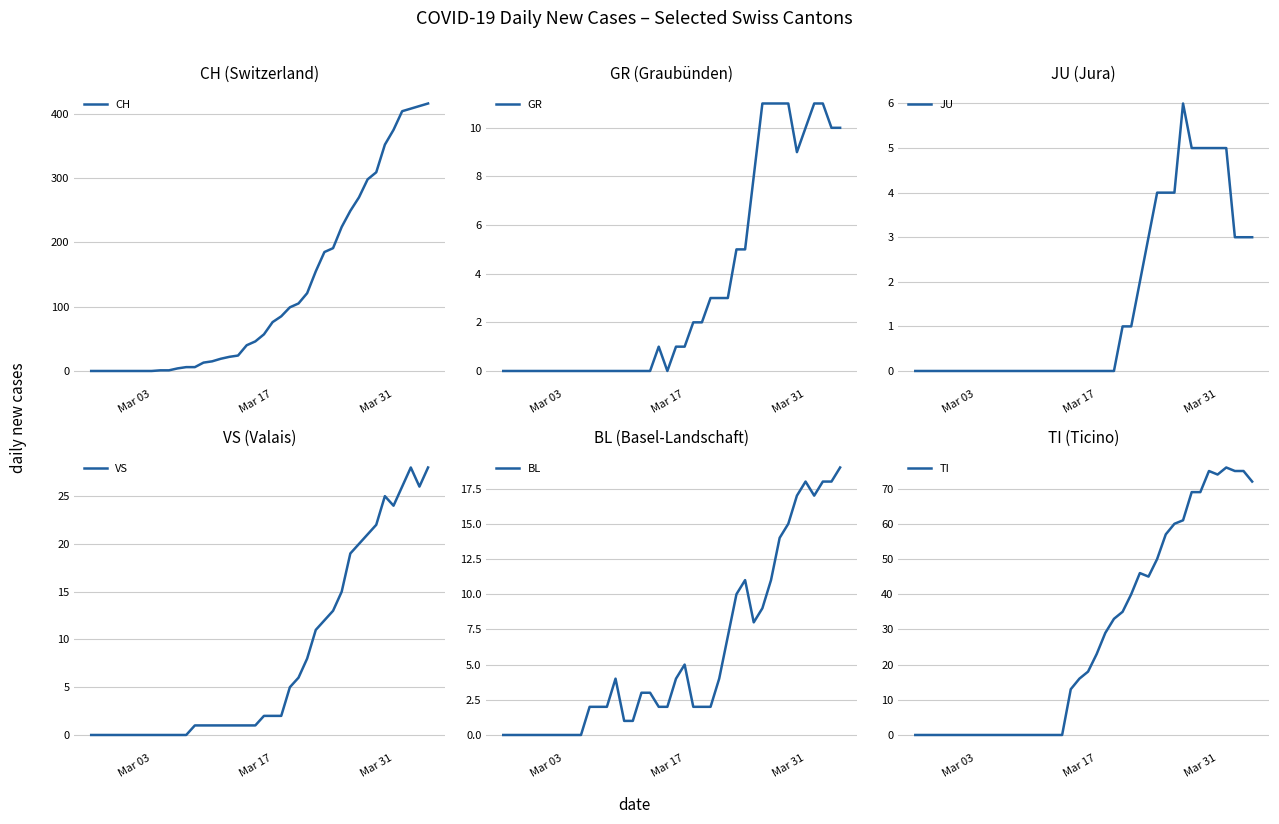

What is the difference between the maximum and minimum values in the VS series?

28